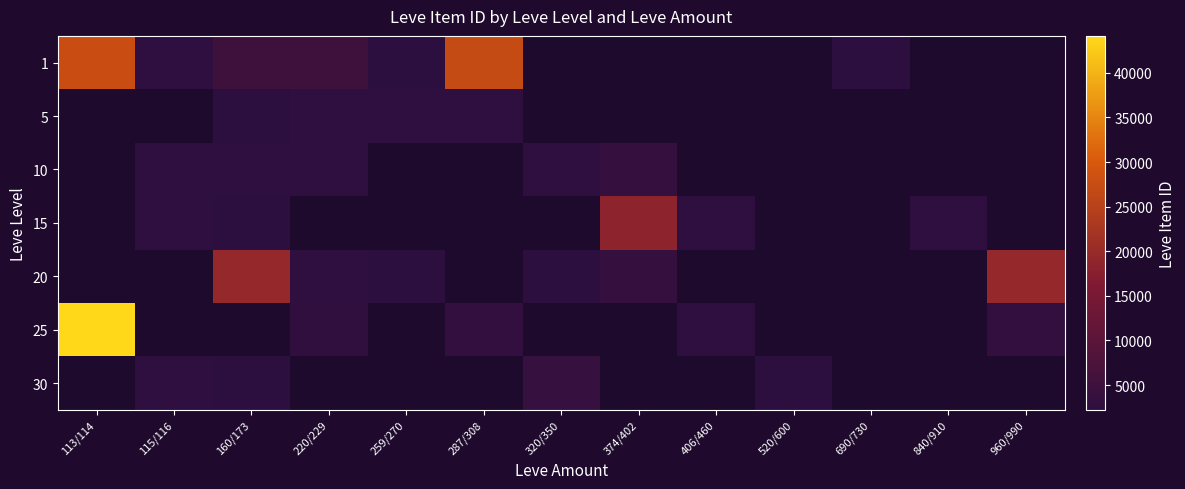

Which series has the widest spread of values?

25